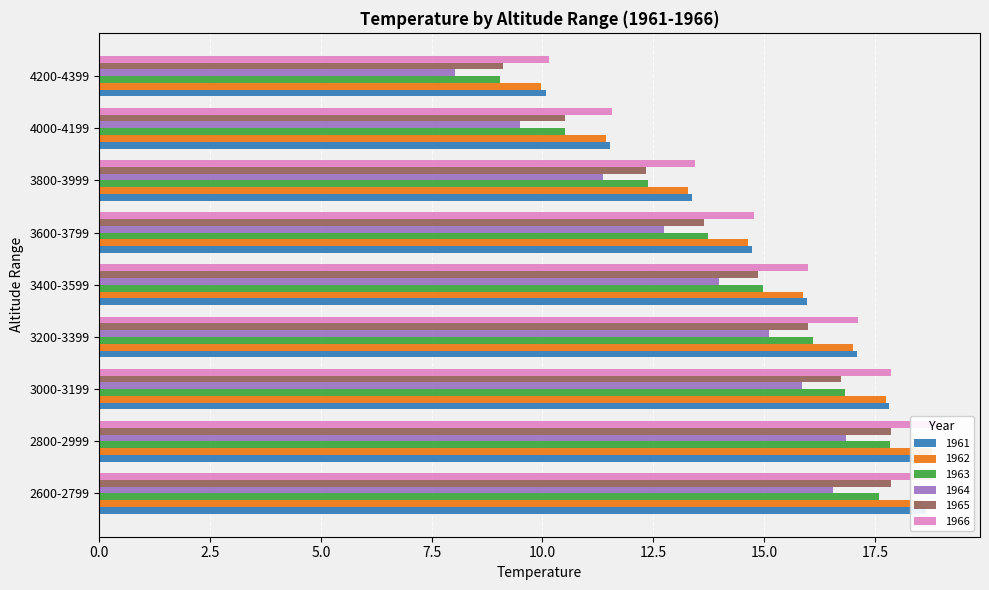

Which series has the largest range (max minus min)?

1962